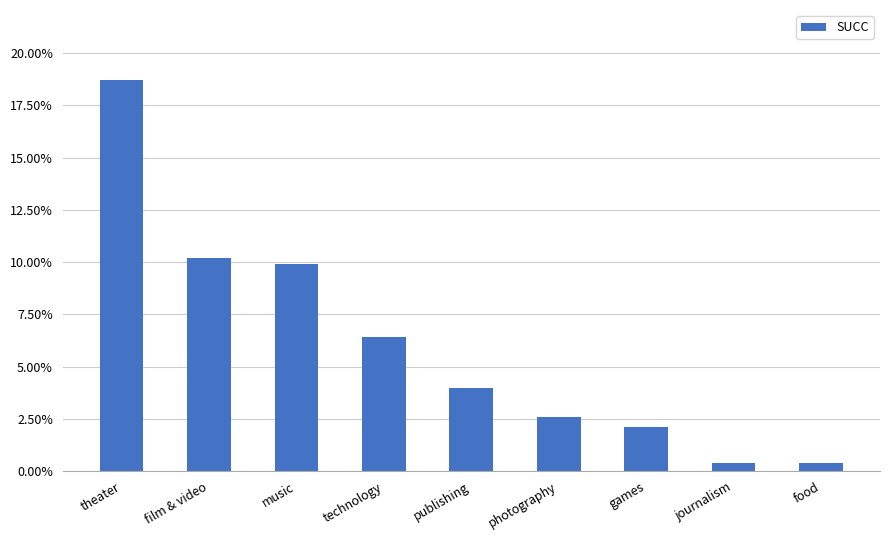

What is the approximate value at technology?

0.1